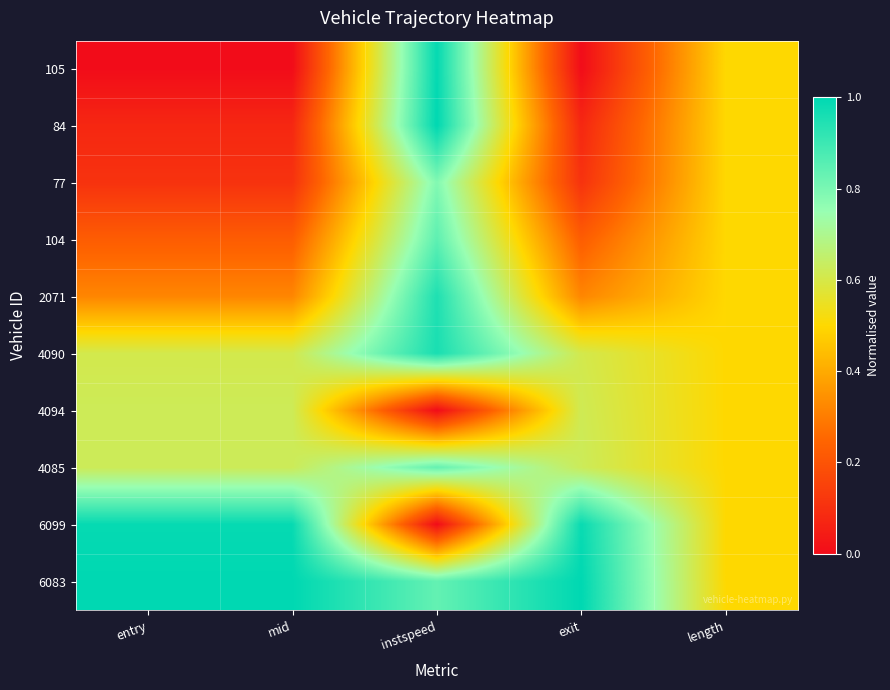

At which category does the chart reach its peak across all series?

instspeed